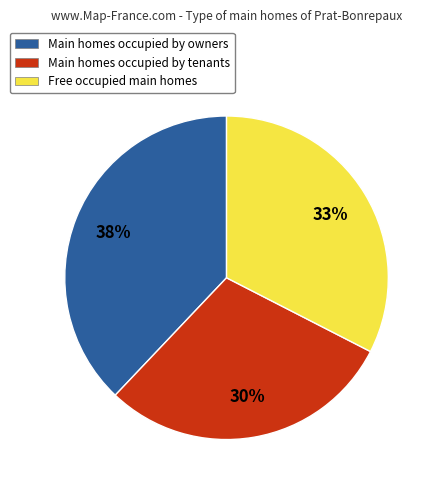

Is there any slice that represents more than half of the pie?

No